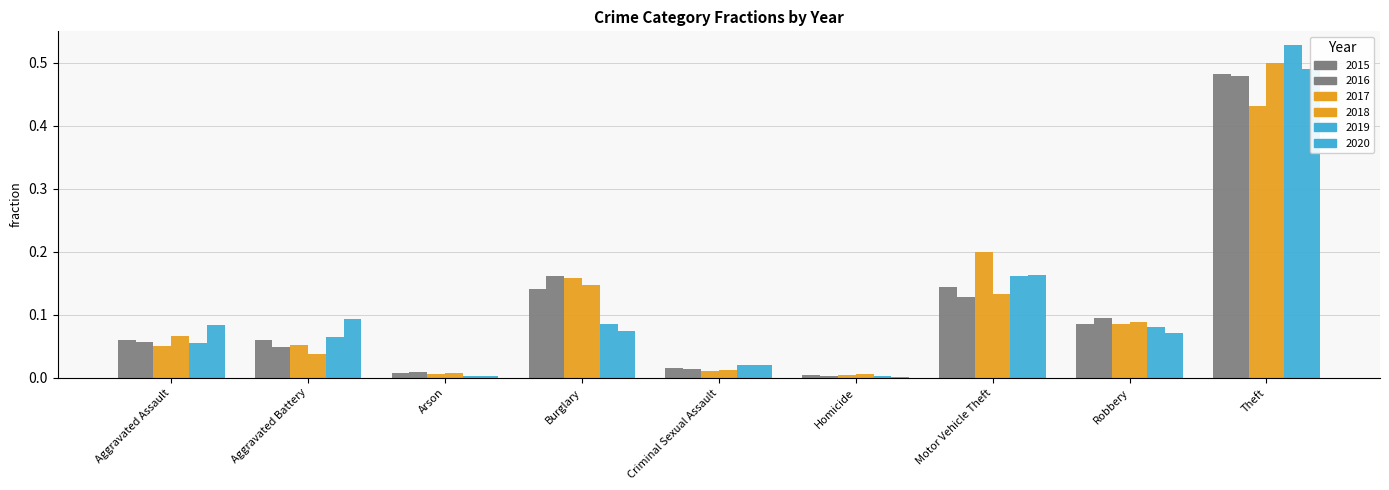

Which label corresponds to the largest value in the chart?

Theft